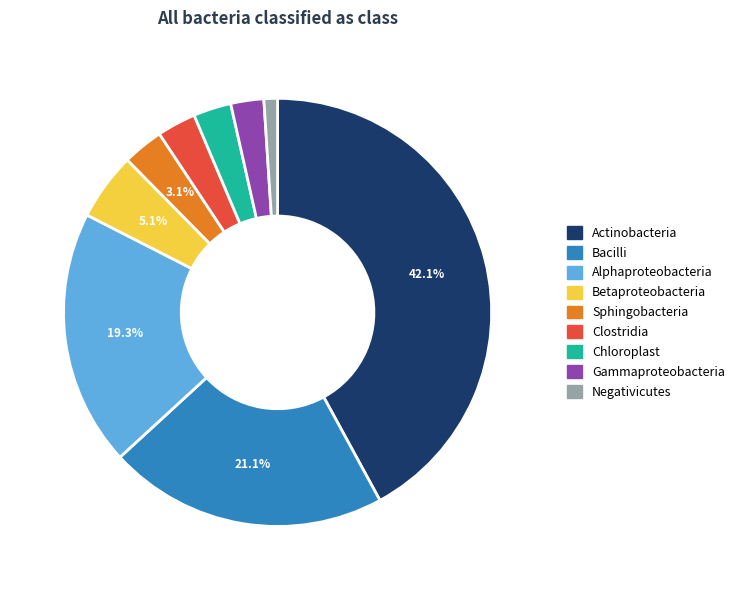

Which category has the biggest portion of the pie?

Actinobacteria